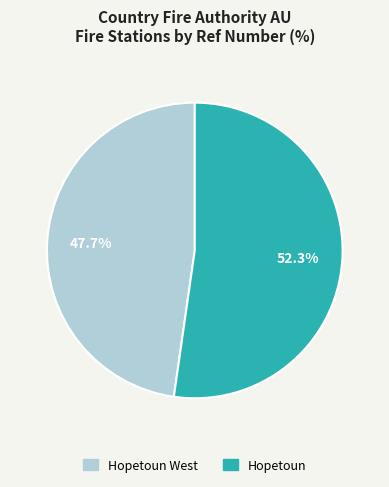

Is there any slice that represents more than half of the pie?

Yes